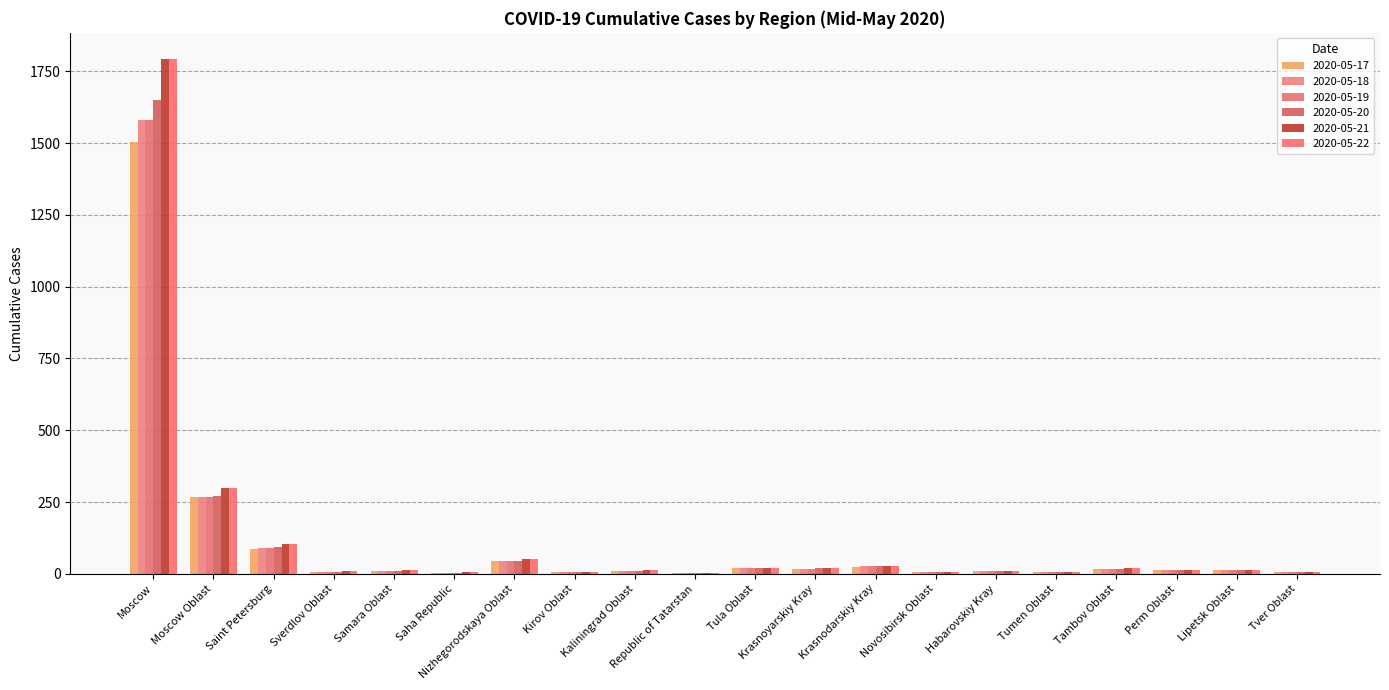

At which label does 2020-05-20 first exceed 13?

Moscow